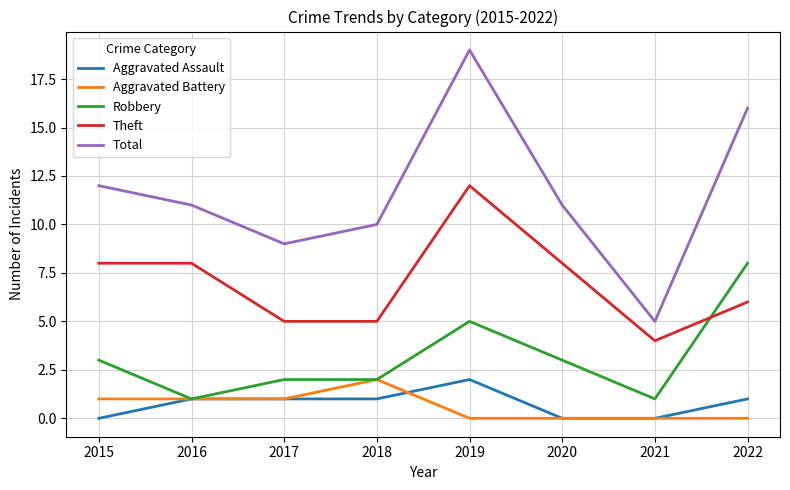

What is the difference between the maximum and minimum values in the Theft series?

8